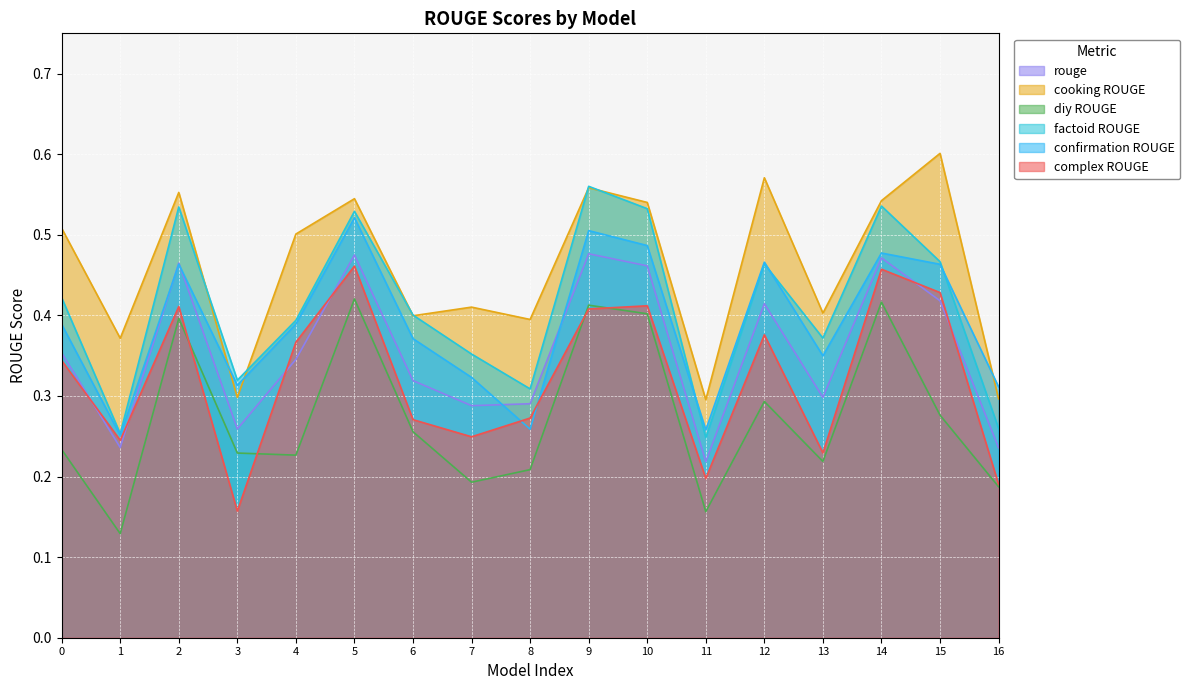

How many interior local peaks does the factoid ROUGE series have?

5